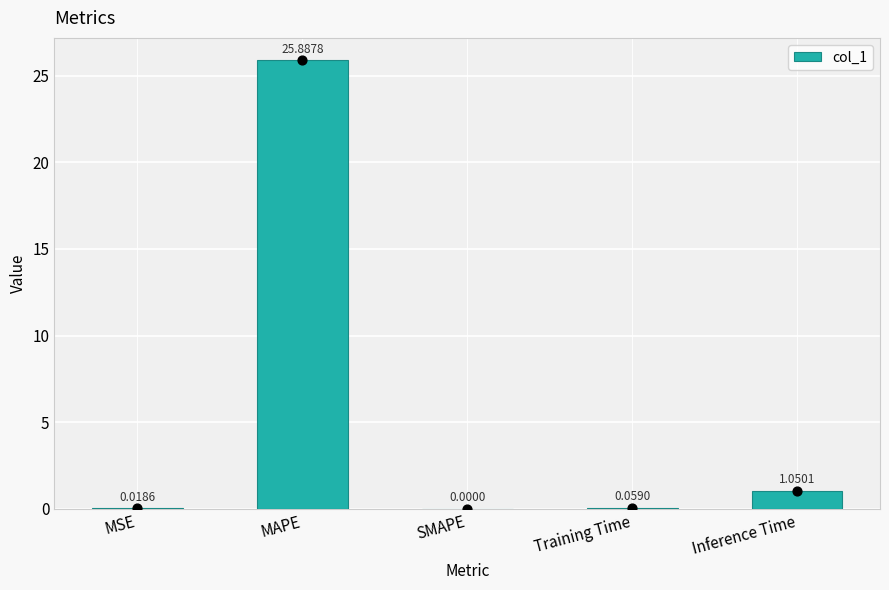

Which has a higher value, MSE or Inference Time?

Inference Time